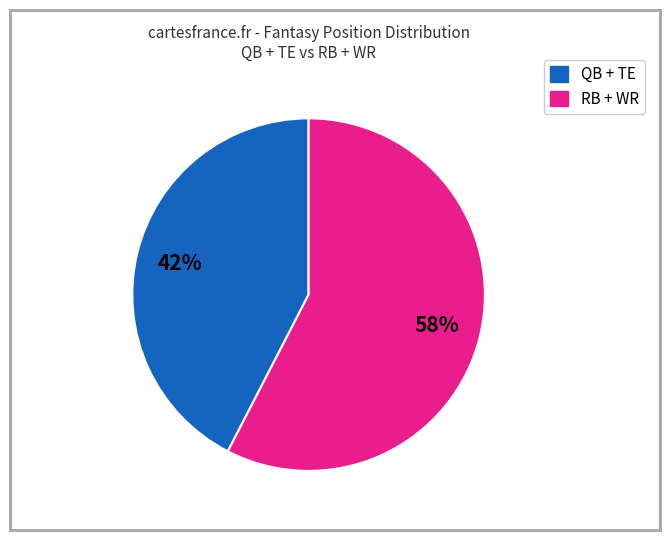

How many slices are in this pie chart?

2